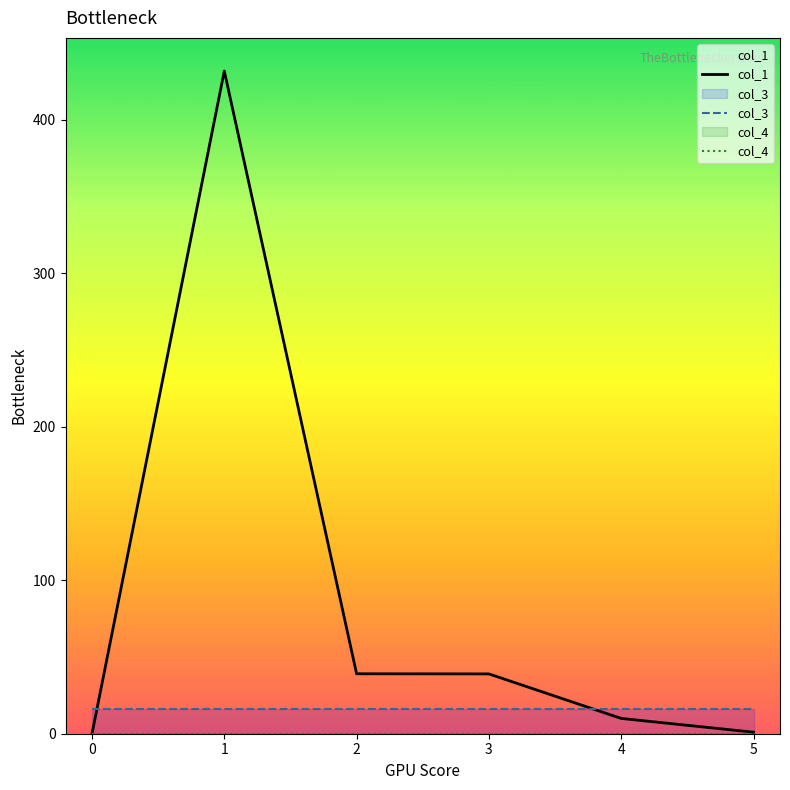

What is the value of the col_3 point at the 5th from the left?

16.0